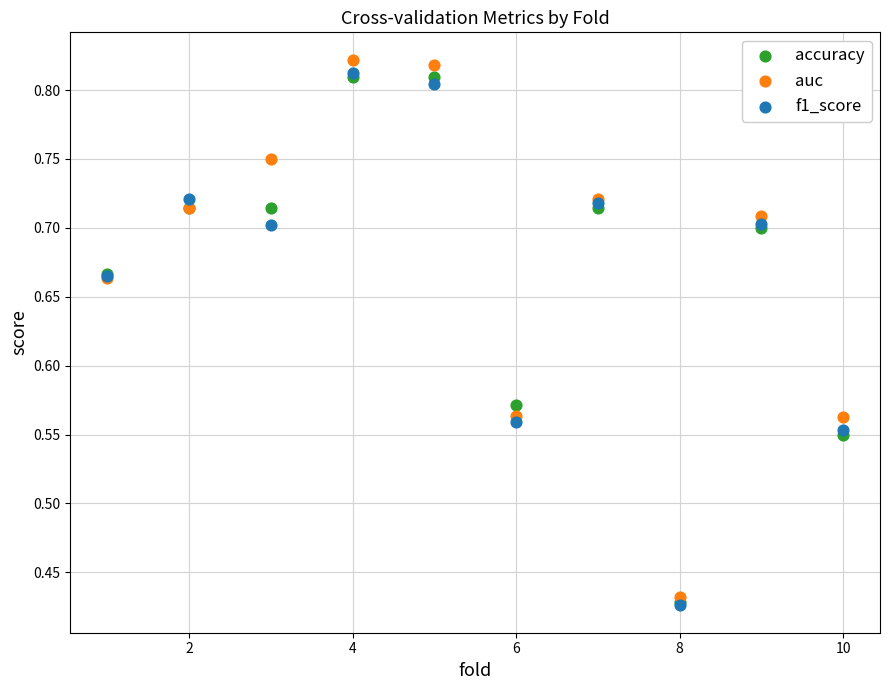

What are all the series names shown in the legend?

accuracy, auc, f1_score